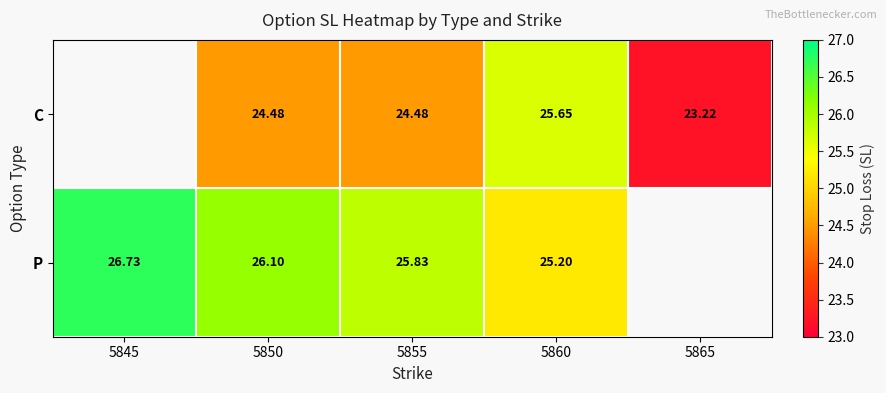

The value of P at 5860 is 25.2. True or false?

True